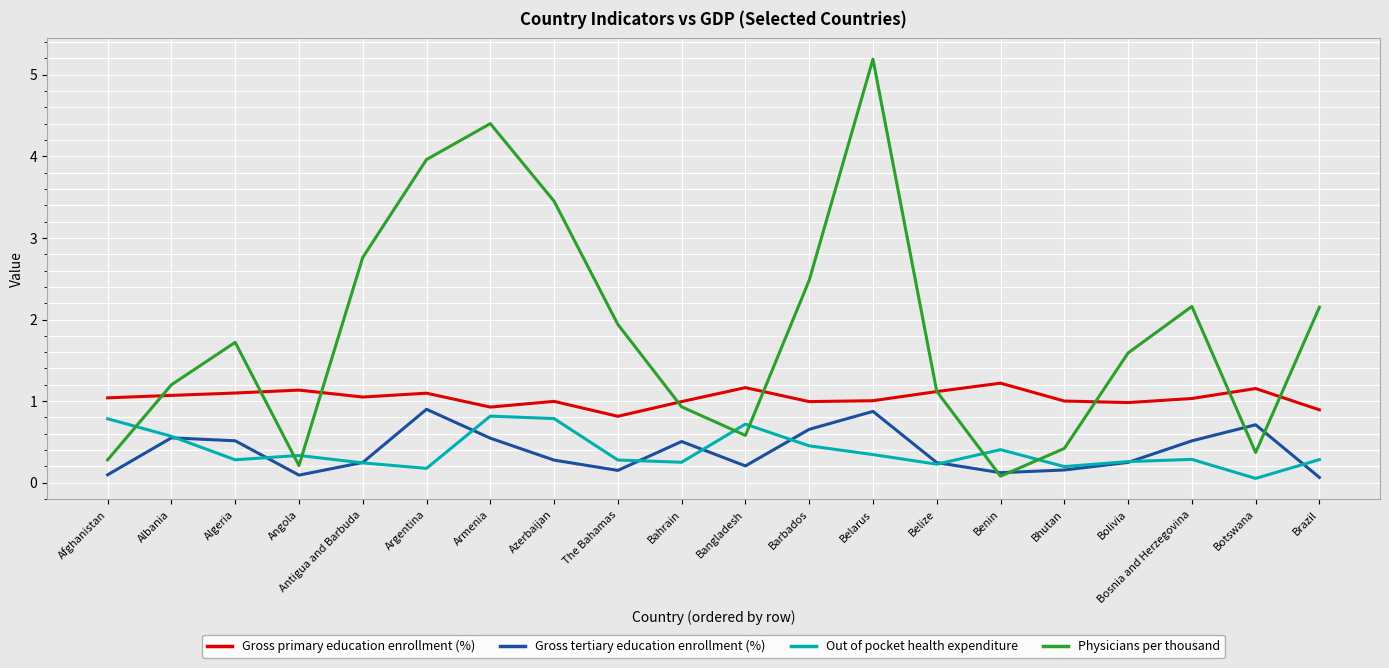

Which series has the widest spread of values?

Physicians per thousand